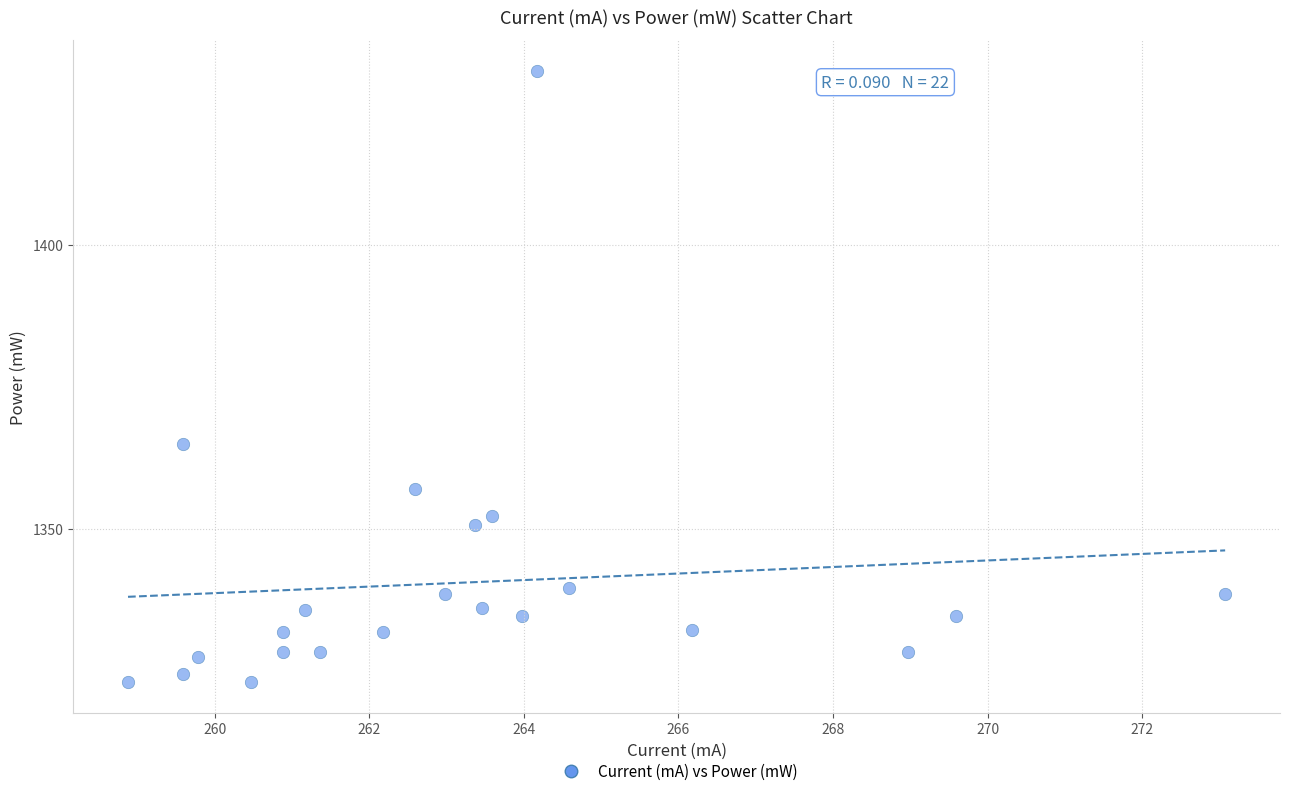

What is the range of Y values (max minus min)?

107.8